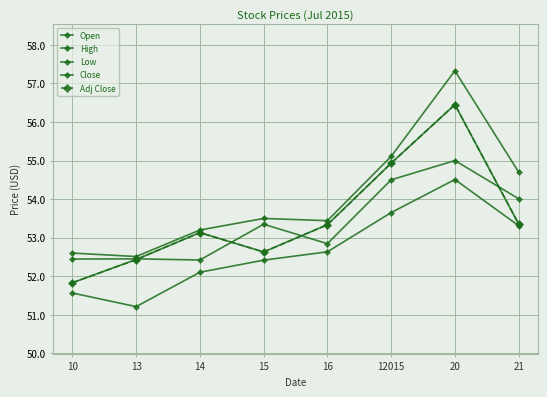

Does the chart have visible grid lines?

Yes